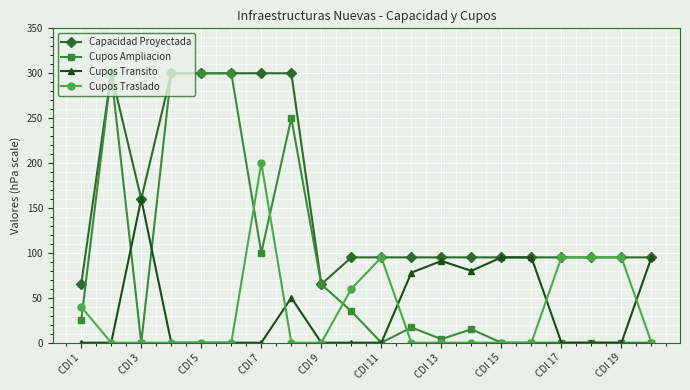

Count the number of categories in the chart.

20